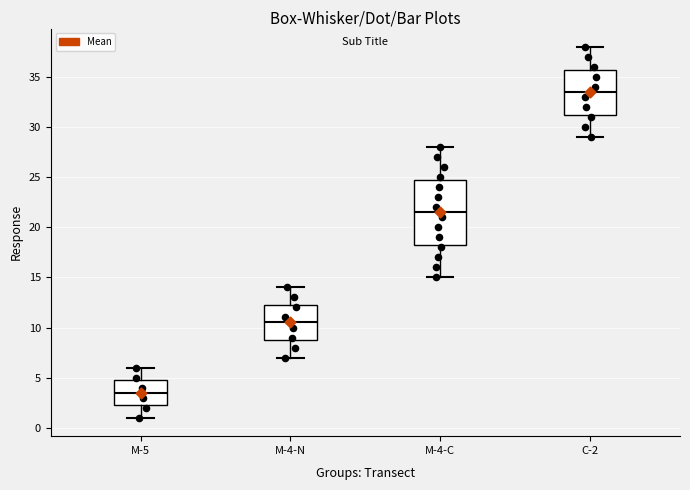

Reading left to right, read every box against the y-axis: the position of its median line, the range the box covers, and the ends of its whiskers. The values are not printed on the chart, so give them approximately, as read against the axis.

M-5: median 3.5, box 2.5 to 5.0, whiskers 1.0 to 6.0
M-4-N: median 10.5, box 9.0 to 12.5, whiskers 7.0 to 14.0
M-4-C: median 21.5, box 18.5 to 25.0, whiskers 15.0 to 28.0
C-2: median 33.5, box 31.5 to 36.0, whiskers 29.0 to 38.0